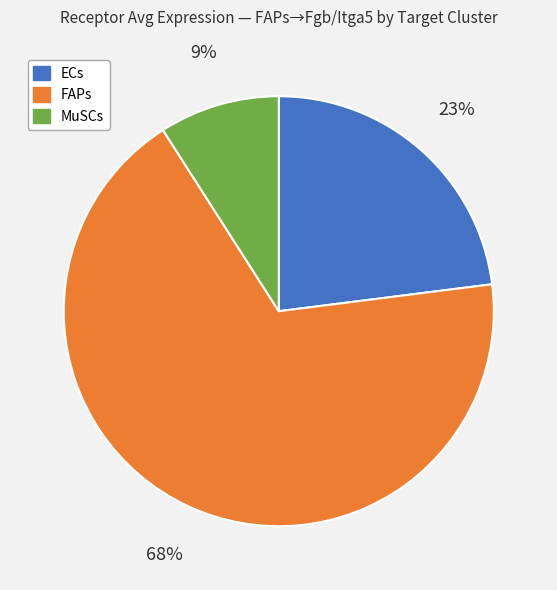

Approximately how many times larger is the value at MuSCs compared to FAPs?

0.1